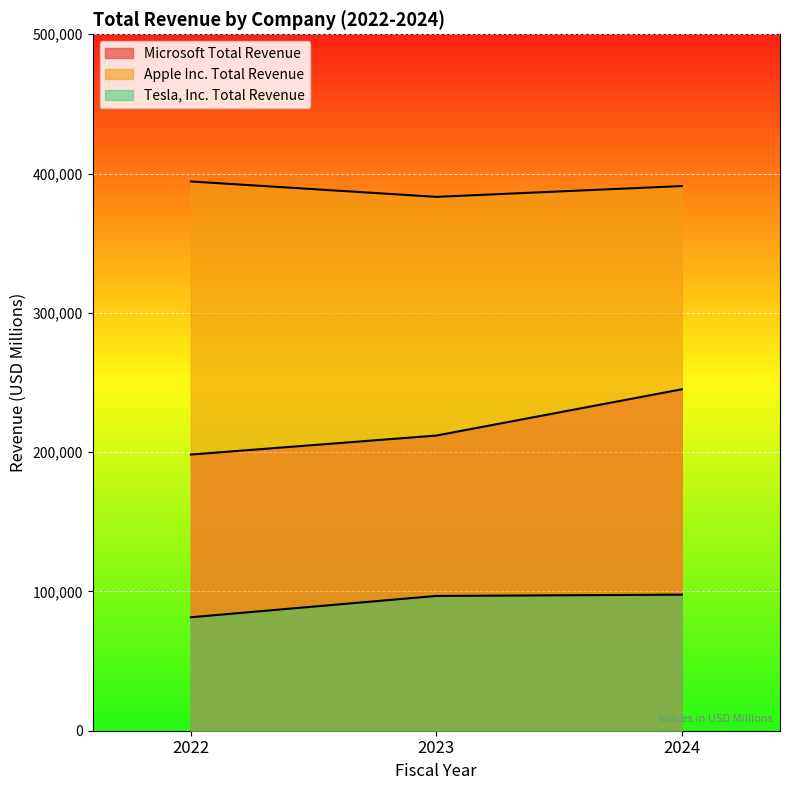

How many lines are shown in the chart?

3